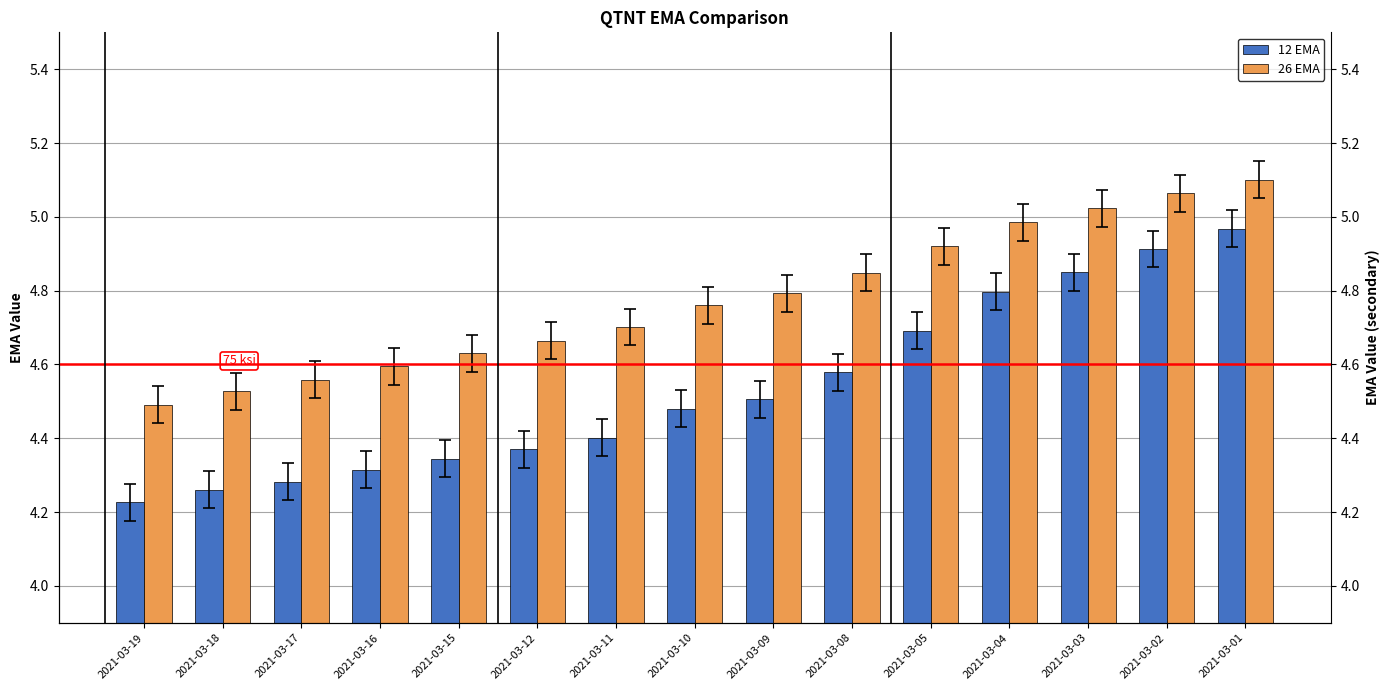

What is the value of the 12 EMA bar at the 11th from the left?

4.7